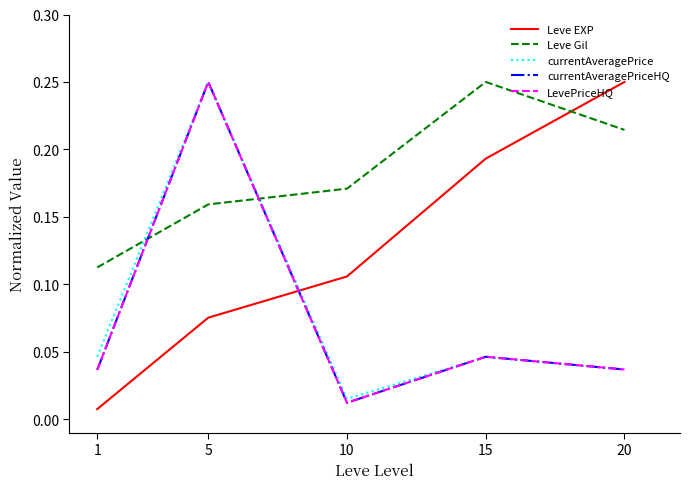

What is the total value across all series at 15?

0.6